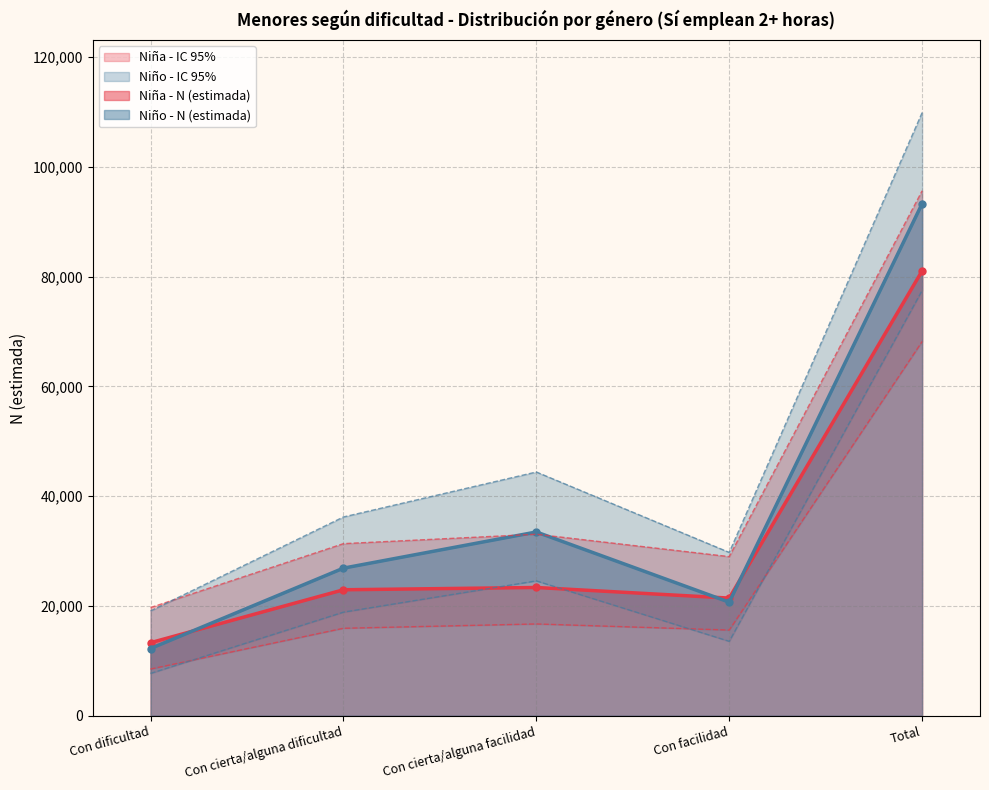

True or false: Niña - N (lím inf IC) has more than 2 interior local peaks.

False